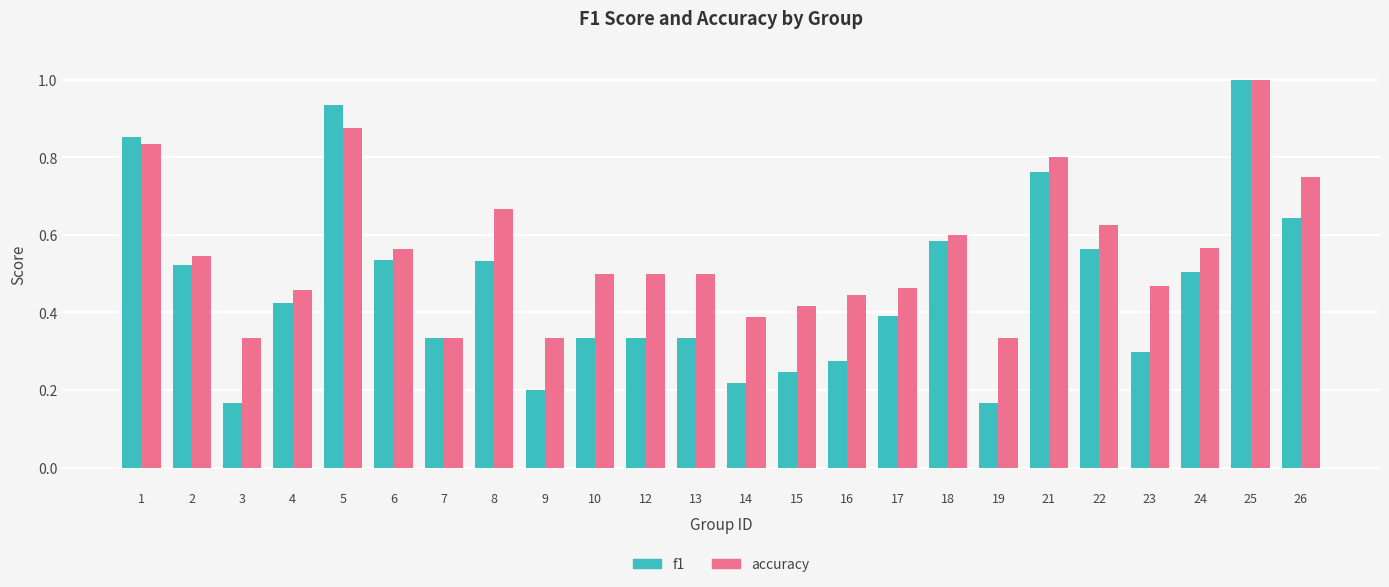

At how many categories does at least one series exceed 0?

24